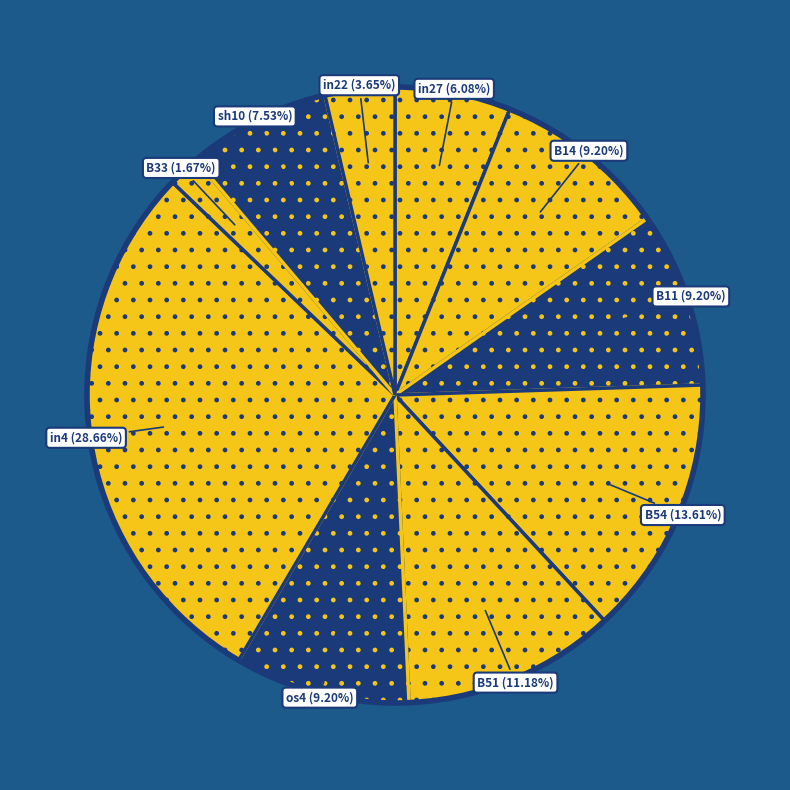

To the nearest percent, what is the difference between the largest and smallest slice percentages?

27%